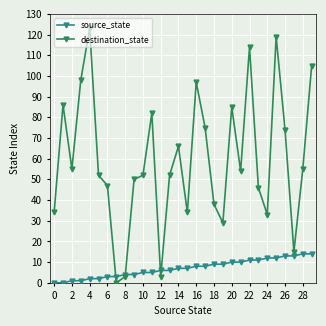

Count the number of categories in the chart.

30